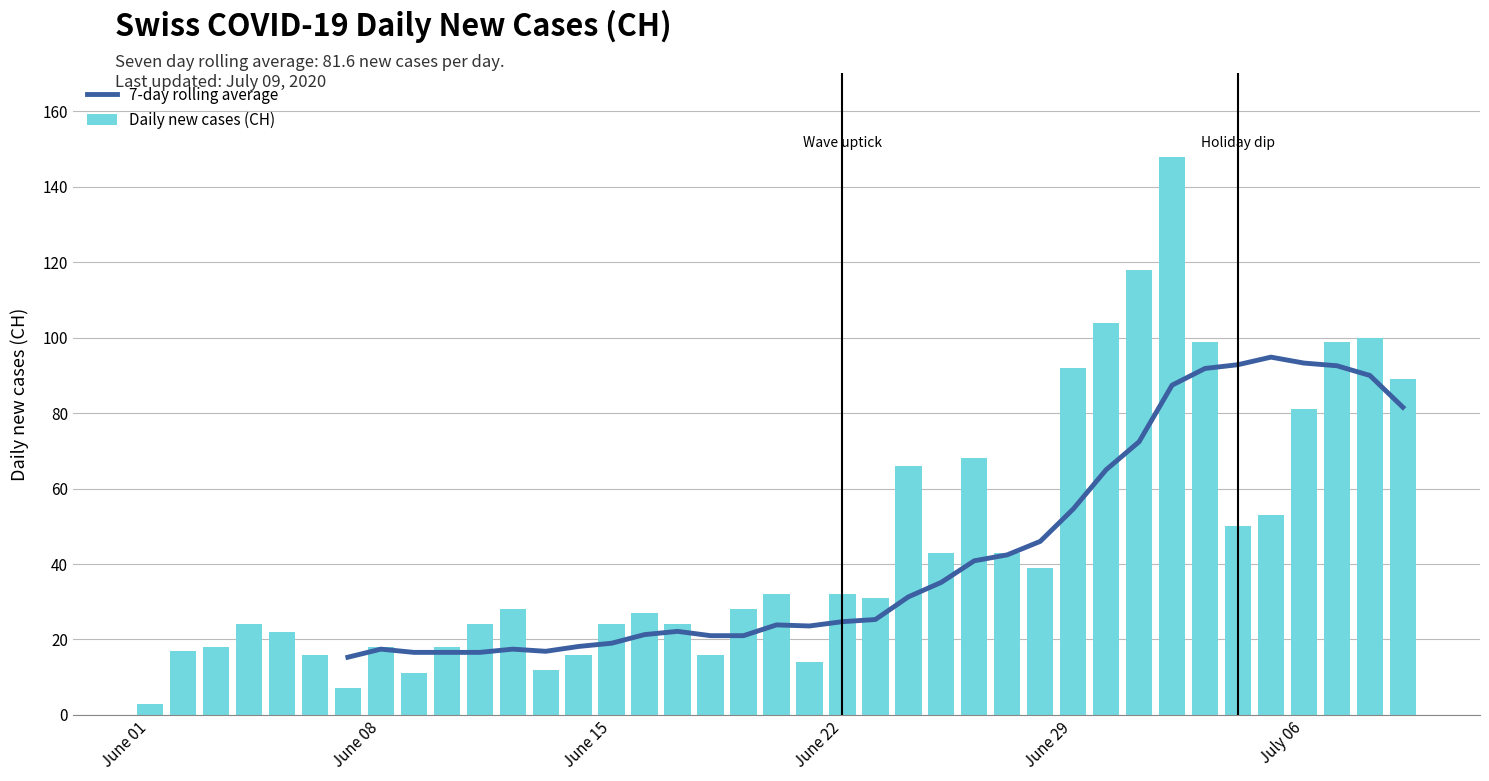

Which category has the lowest value in the Daily new cases (CH) series?

June 01